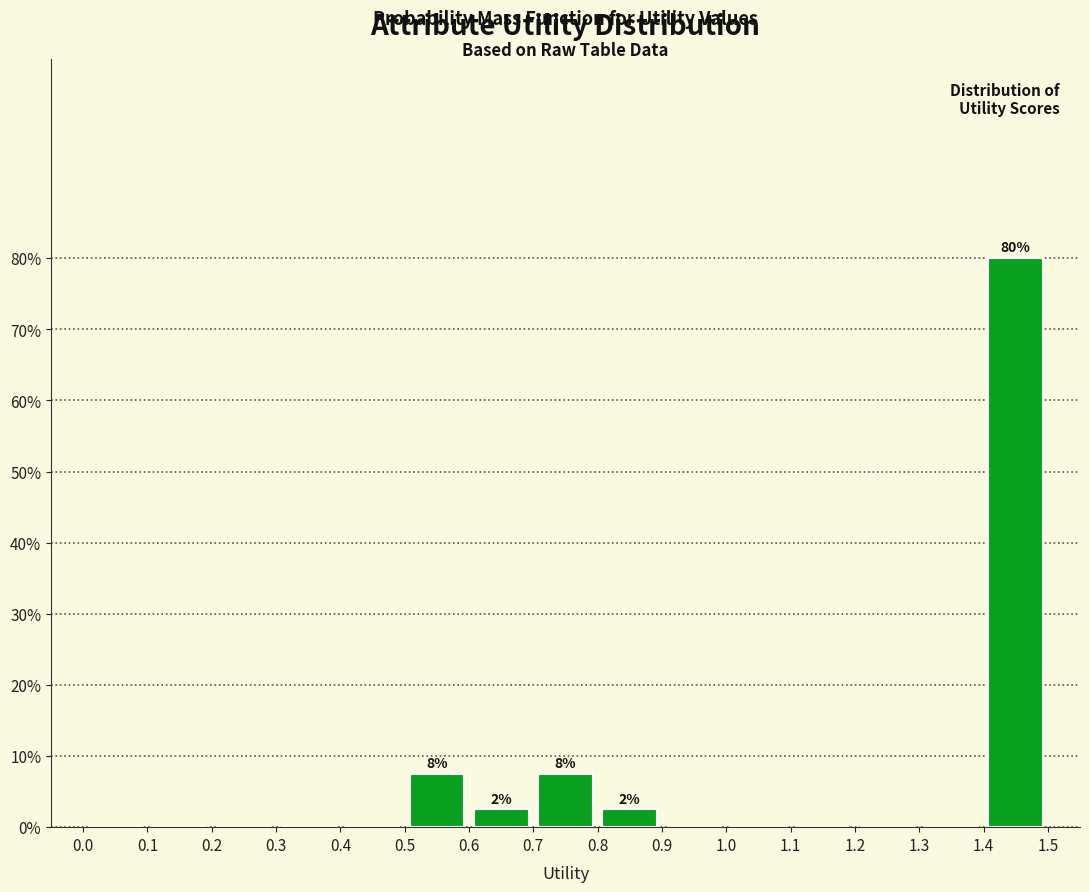

Over which range of the x-axis is the bar tallest?

1.4 to 1.5